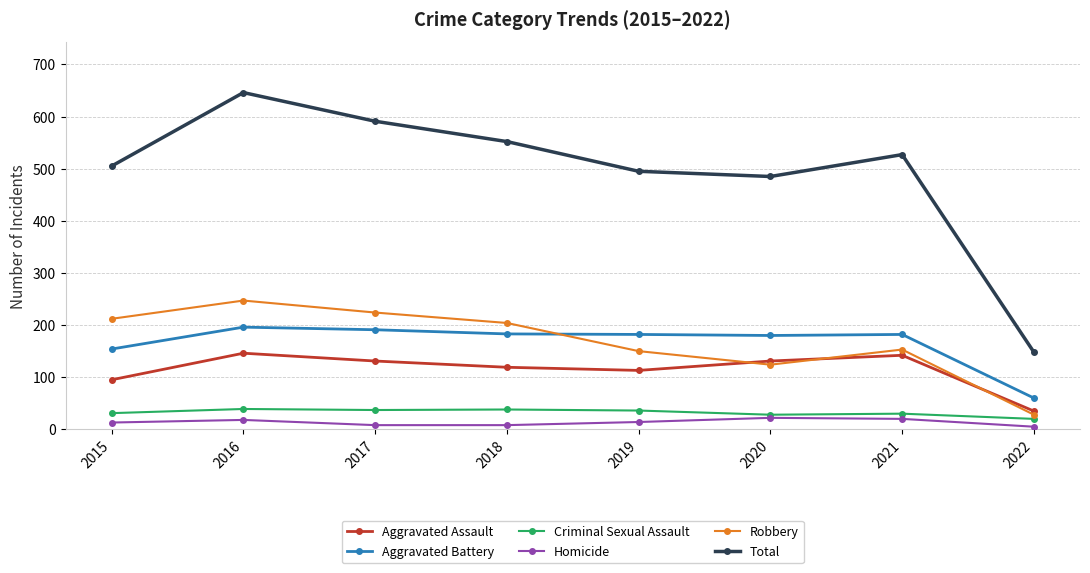

At which category is the sum across all series the highest?

2016